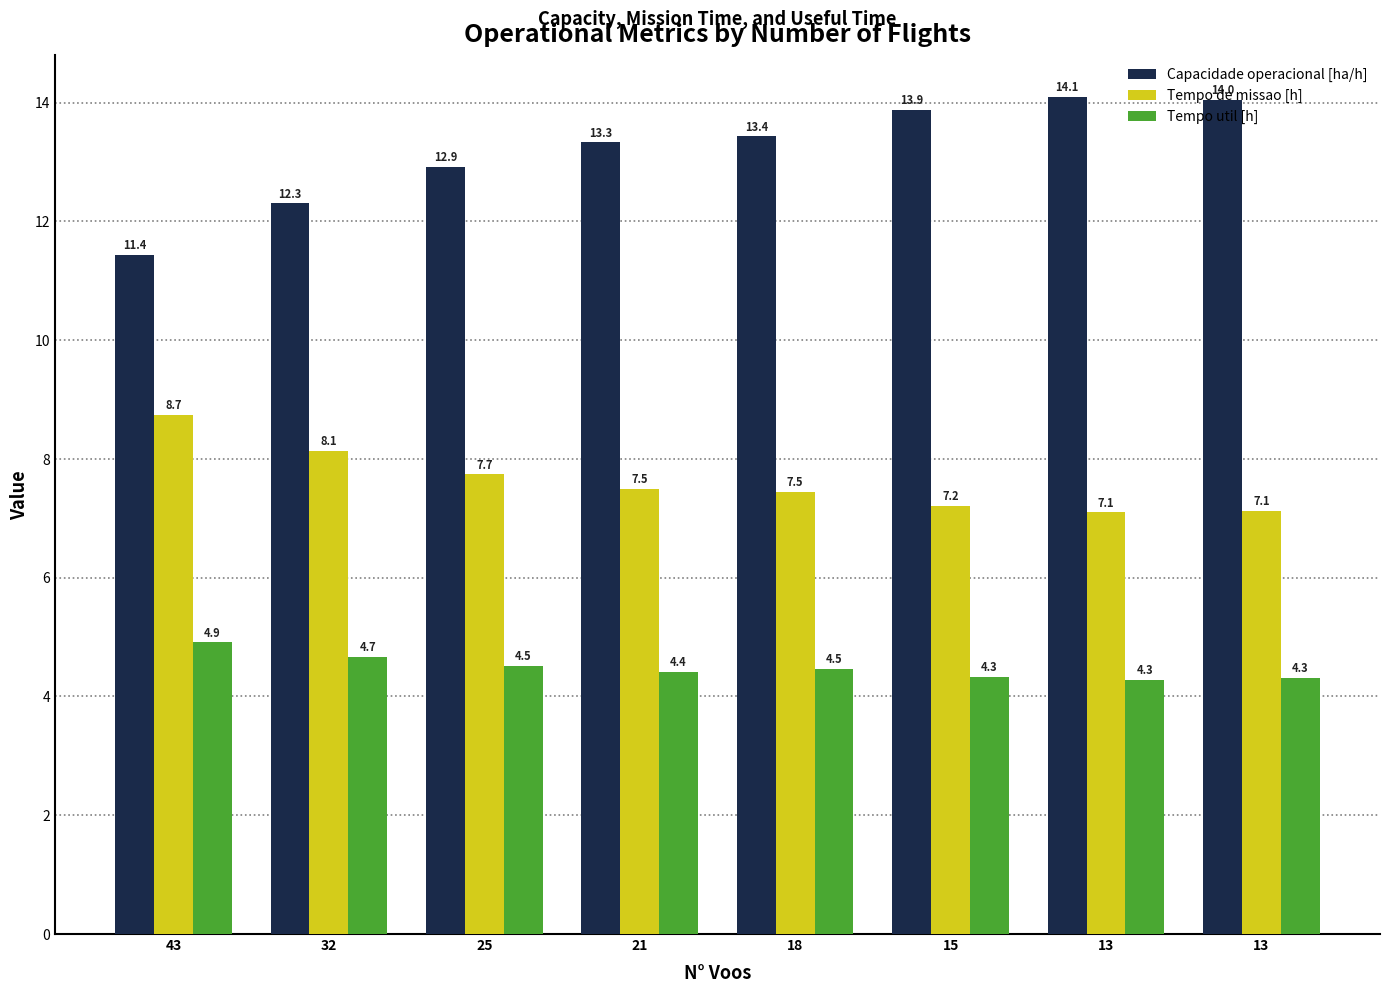

What is the value of the Capacidade operacional [ha/h] bar at the 1st from the left?

11.4